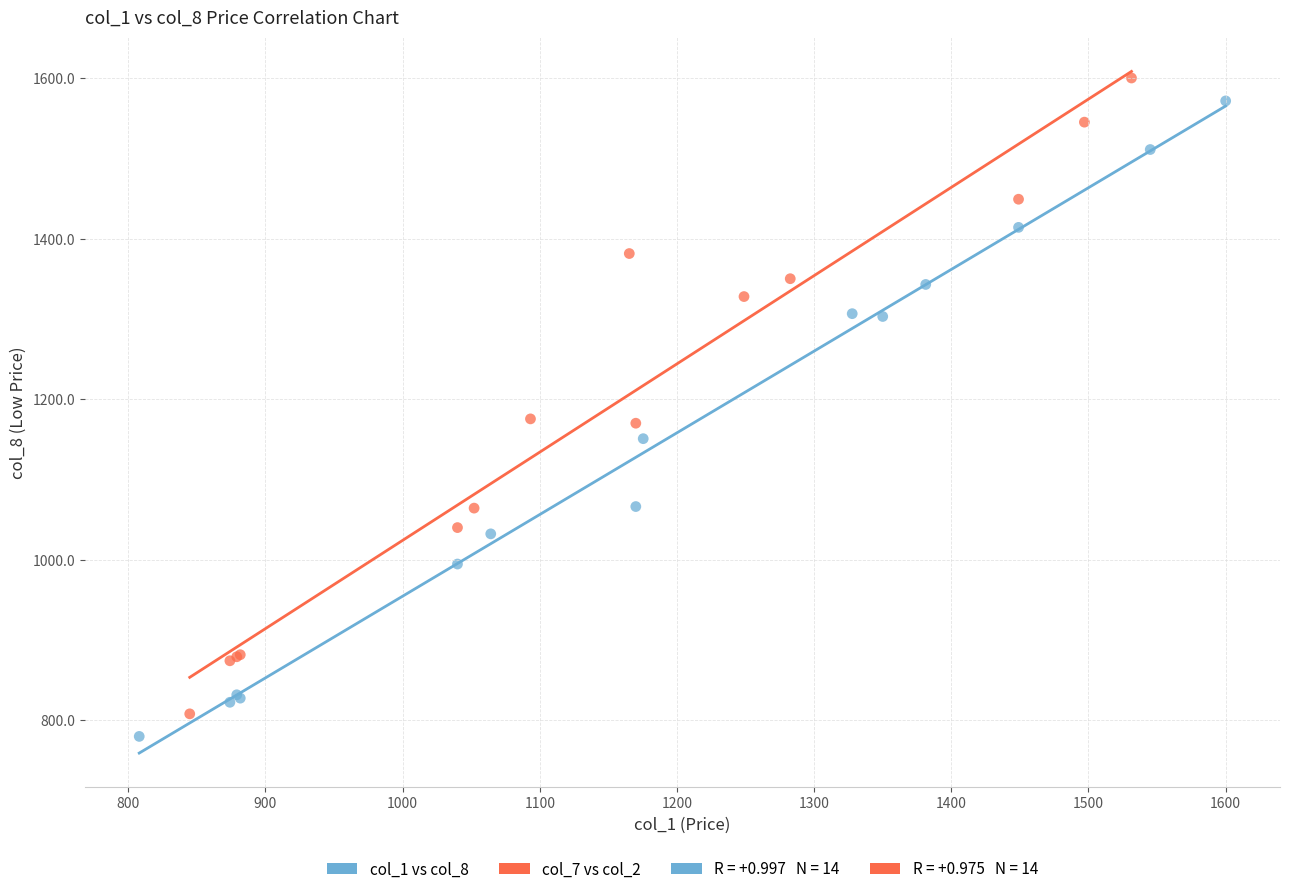

Which series has the largest Y range (max minus min)?

col_7 vs col_2